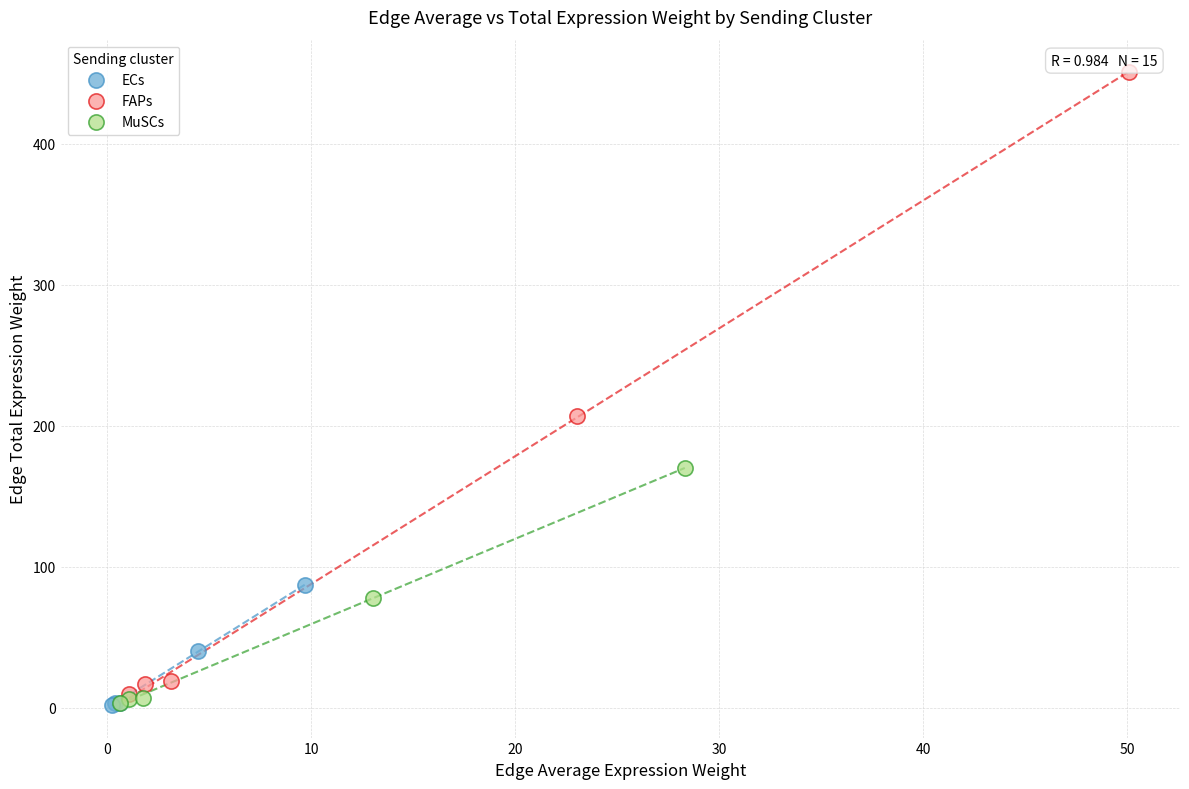

Which series contains the highest Y value?

FAPs